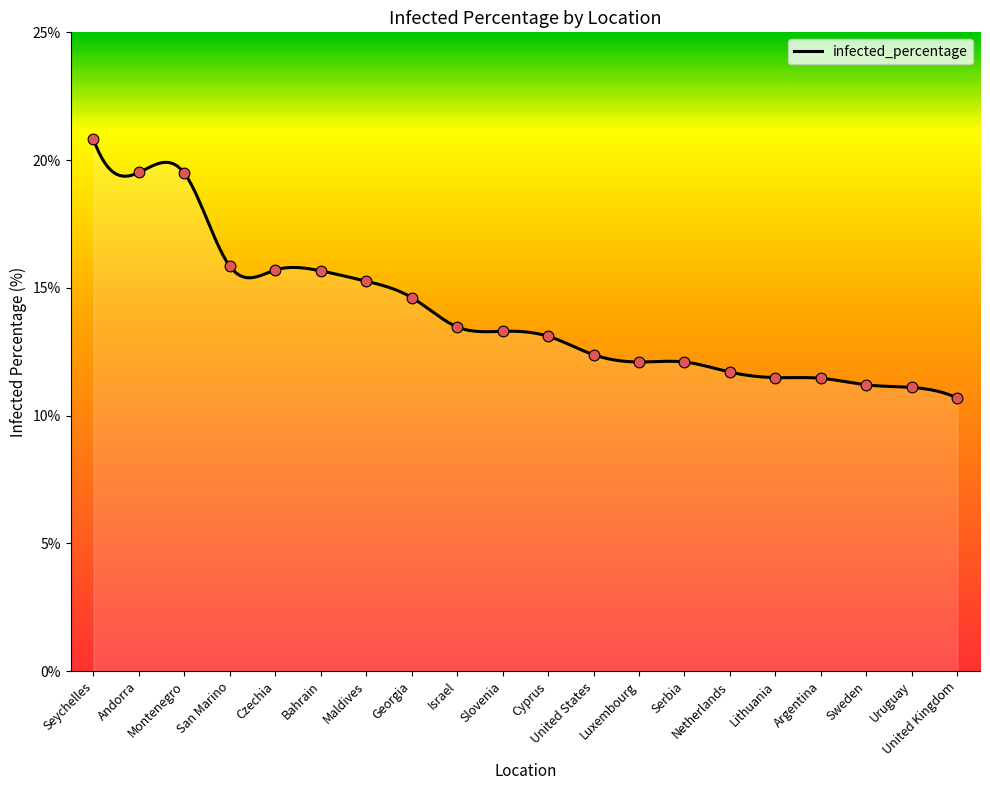

Between Slovenia and Czechia, which is larger?

Czechia